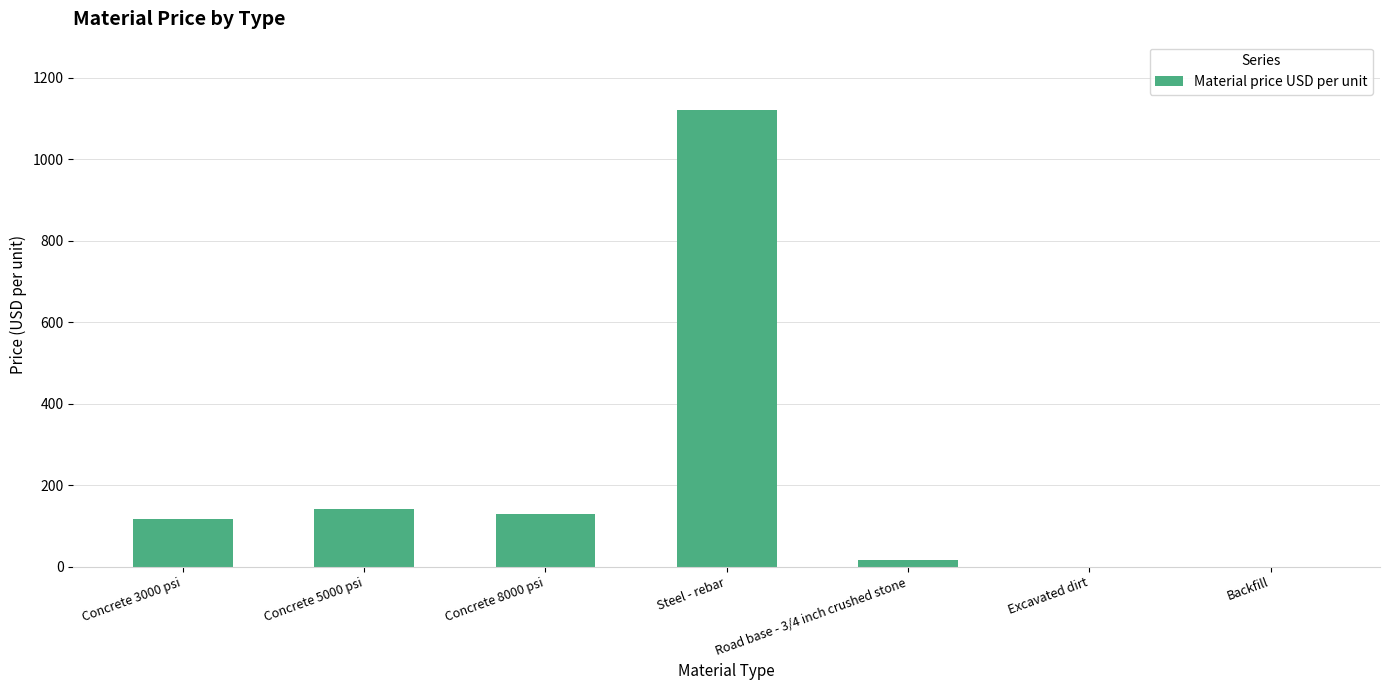

Is it true that the value at Steel - rebar is 1861?

False